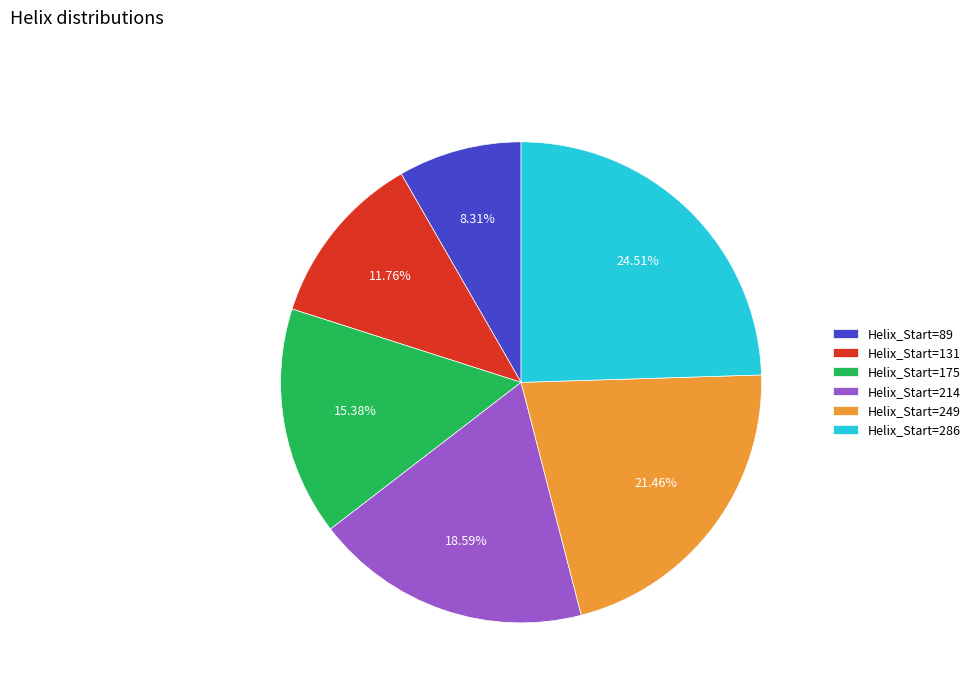

Rank the categories by value from highest to lowest.

Helix_Start=286, Helix_Start=249, Helix_Start=214, Helix_Start=175, Helix_Start=131, Helix_Start=89